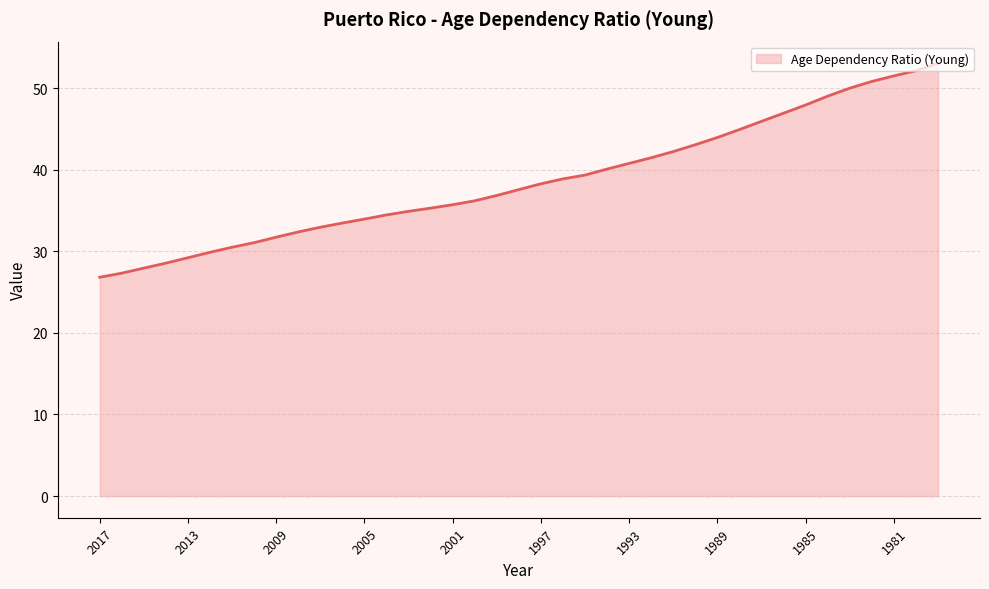

What is the difference between the maximum and minimum values?

26.2